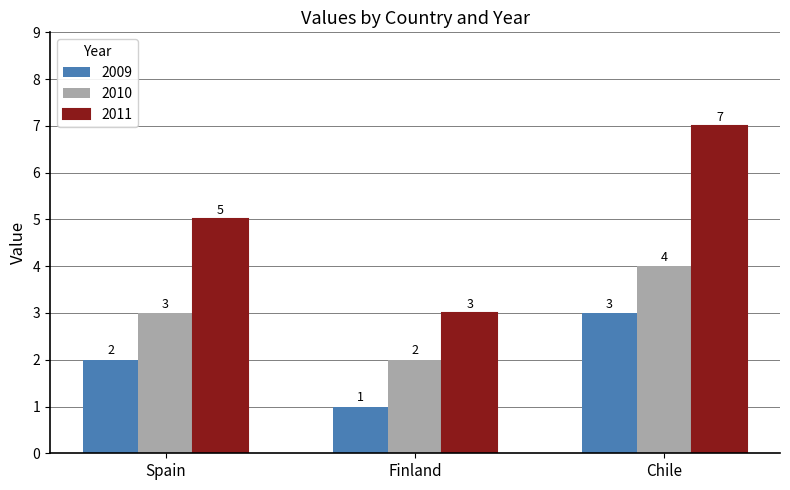

Rank the series by their maximum value, from lowest to highest.

2009, 2010, 2011